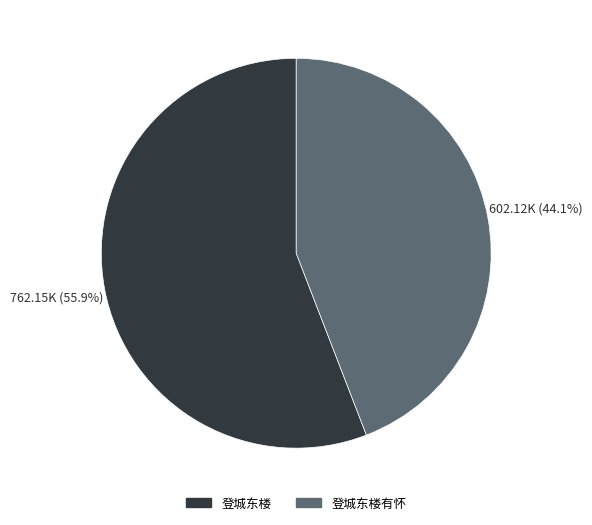

Count the number of slices in the pie.

2